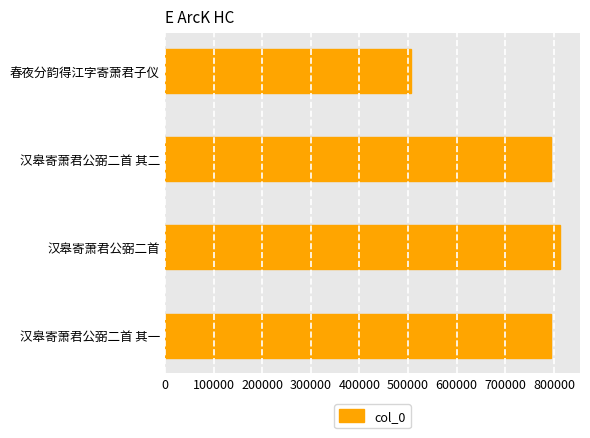

True or false: the data shows 1303284 at 汉皋寄萧君公弼二首 其二.

False